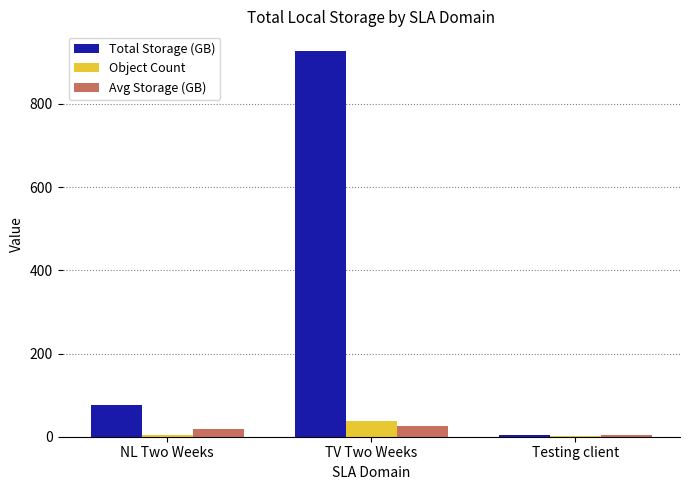

What value does the Total Storage (GB) series have at TV Two Weeks?

928.0